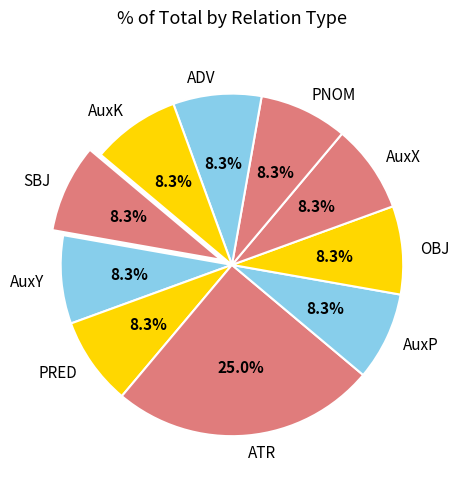

Is SBJ the majority of the pie?

No